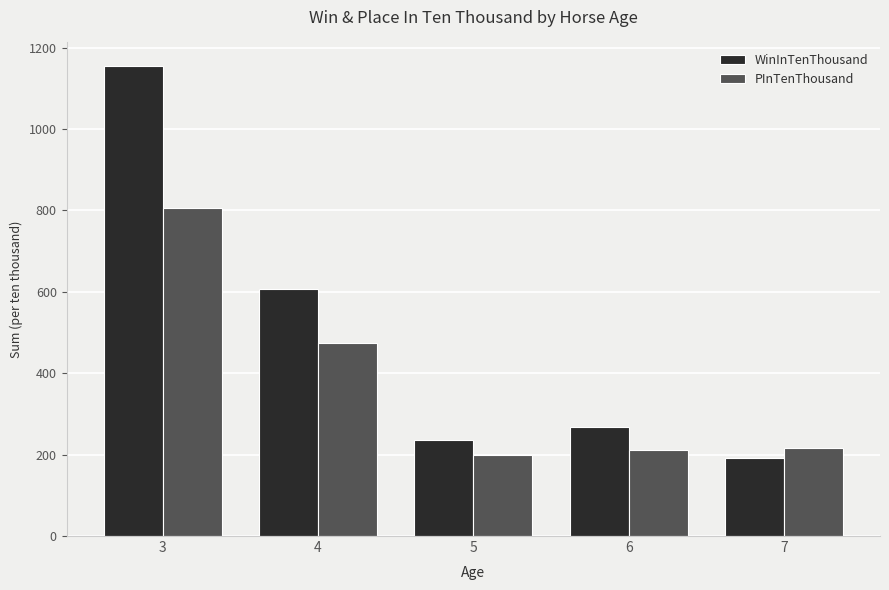

The WinInTenThousand series shows 56 at 7. True or false?

False